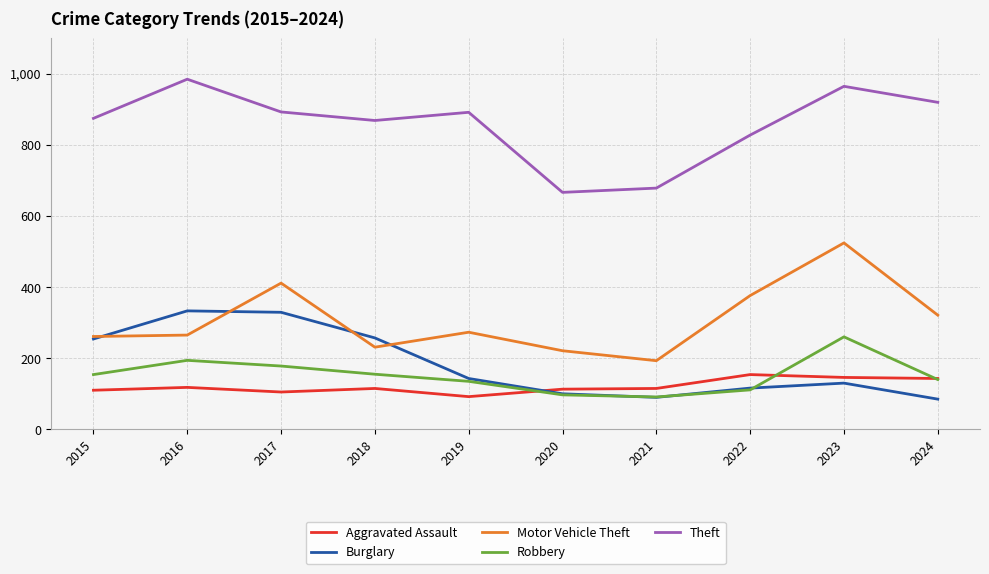

How many distinct data groups are displayed?

5